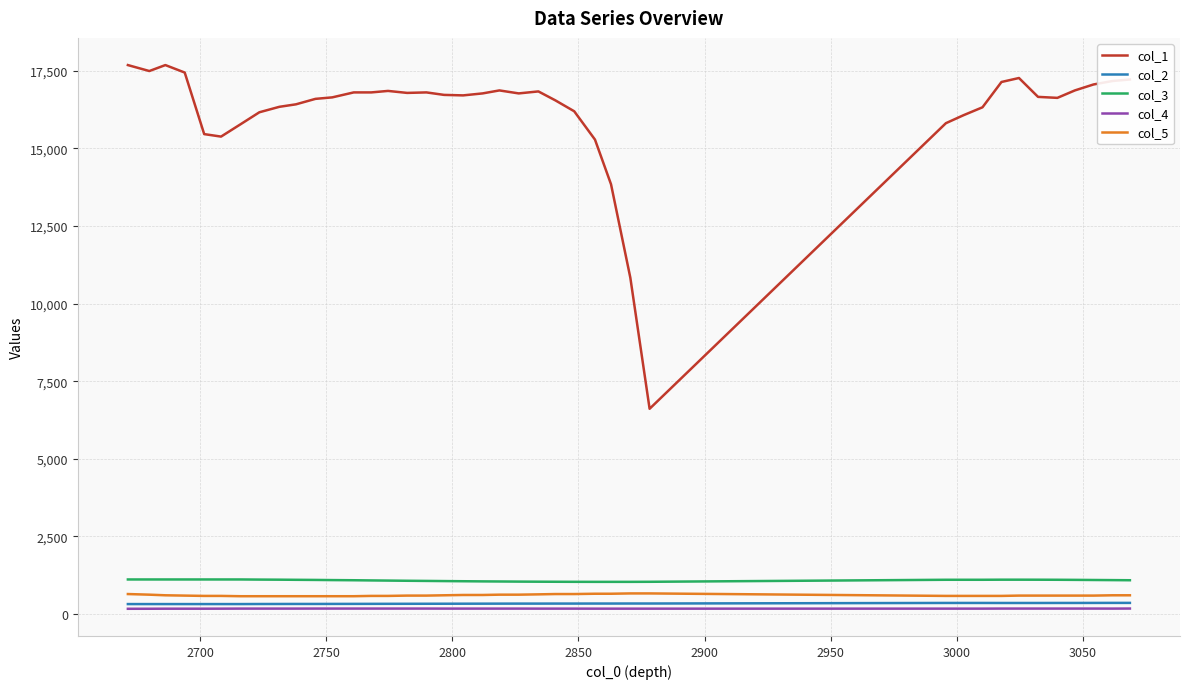

What is the lowest value of the col_3 series?

1033